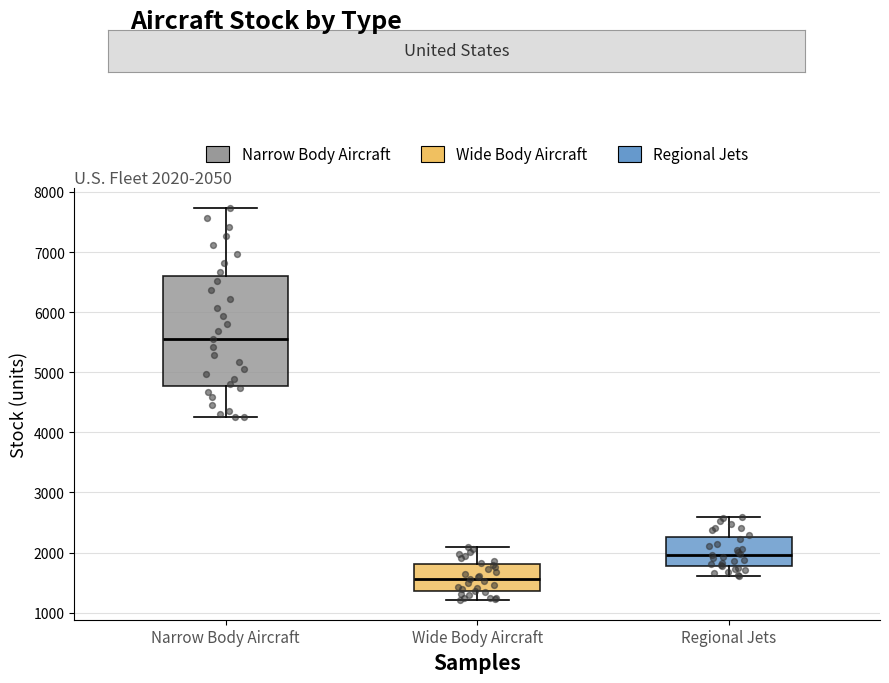

Which box's median line is the lowest?

Wide Body Aircraft